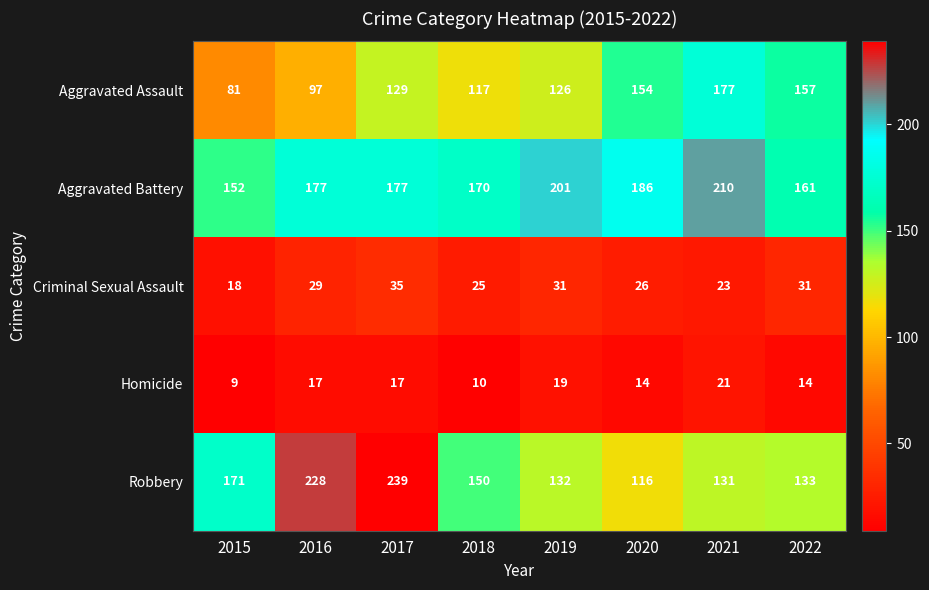

How many categories are shown in the chart?

8